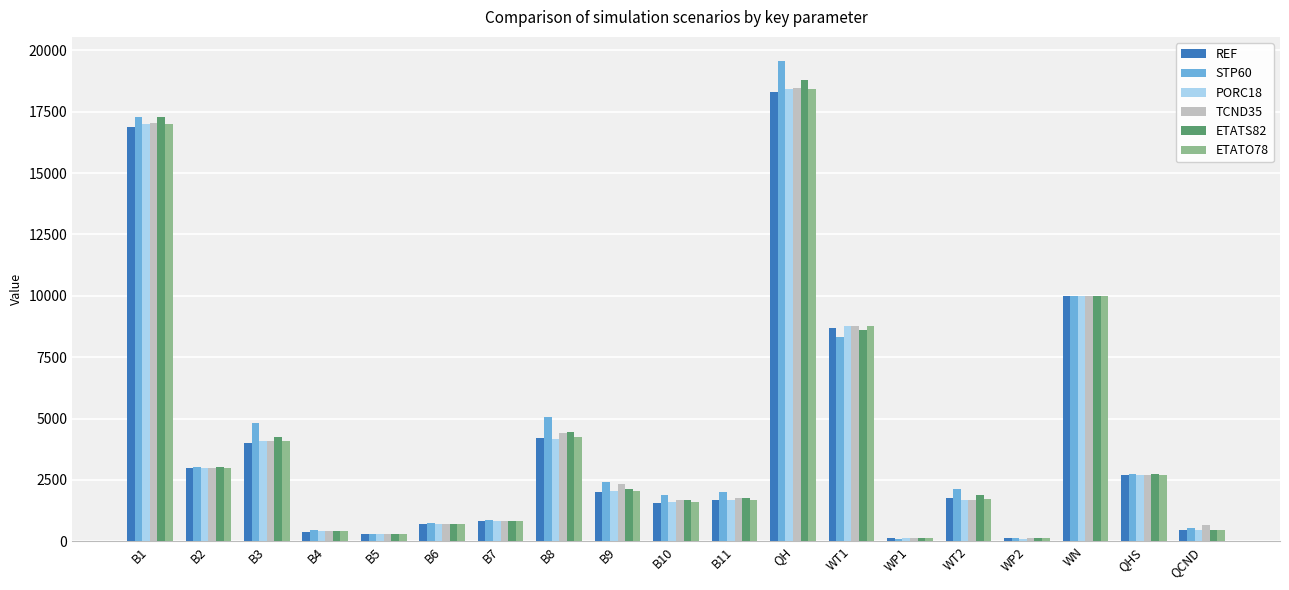

What is the total value across all series at B7?

4975.3